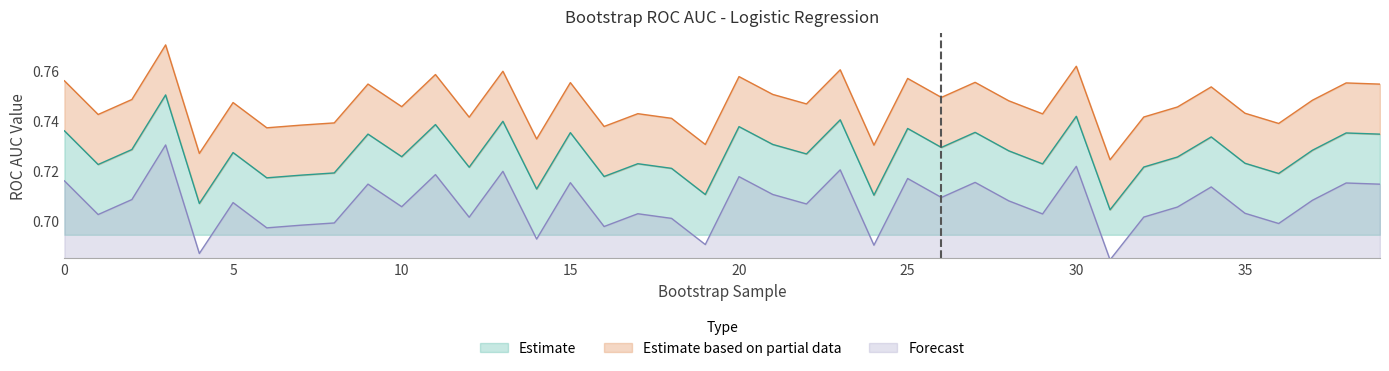

Which has a higher value, 36 or 37?

37